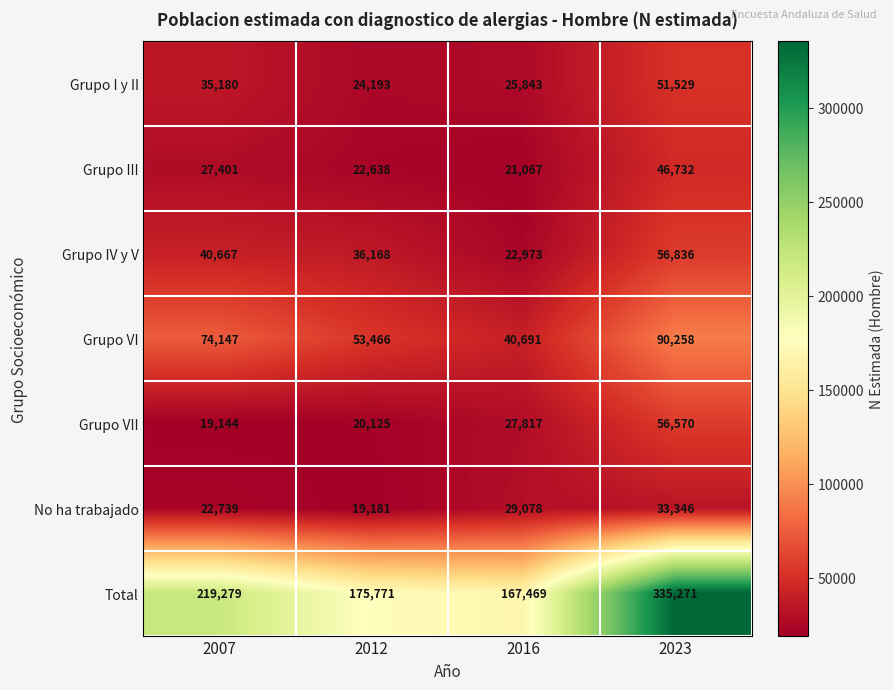

At 2016, list the series in order from smallest to largest.

Grupo III, Grupo IV y V, Grupo I y II, Grupo VII, No ha trabajado, Grupo VI, Total